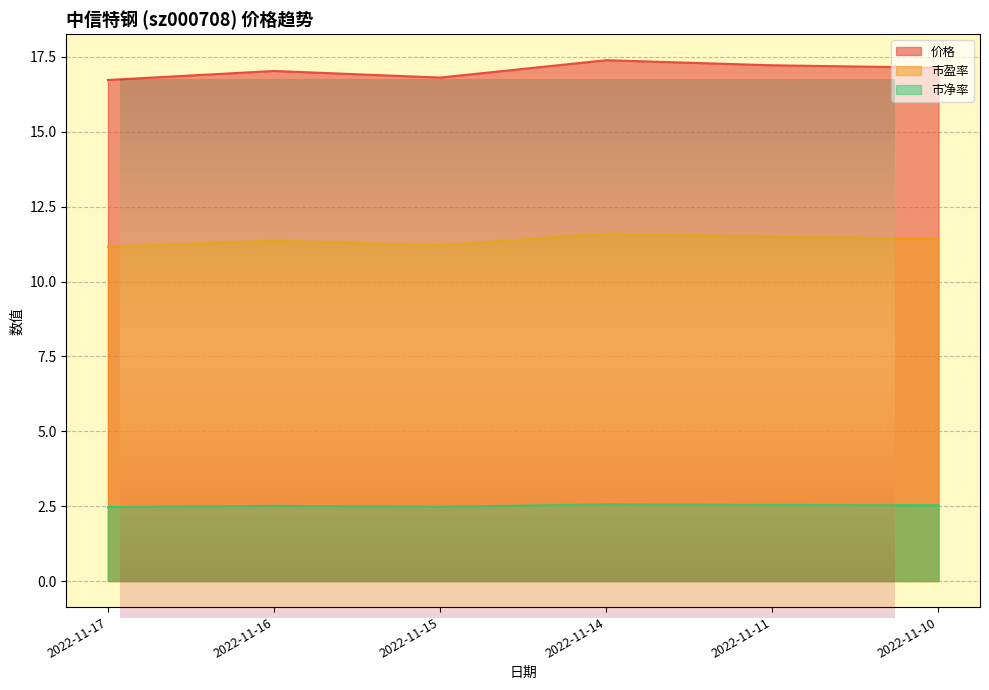

What is the value of the 市净率 point at the 3rd from the left?

2.6